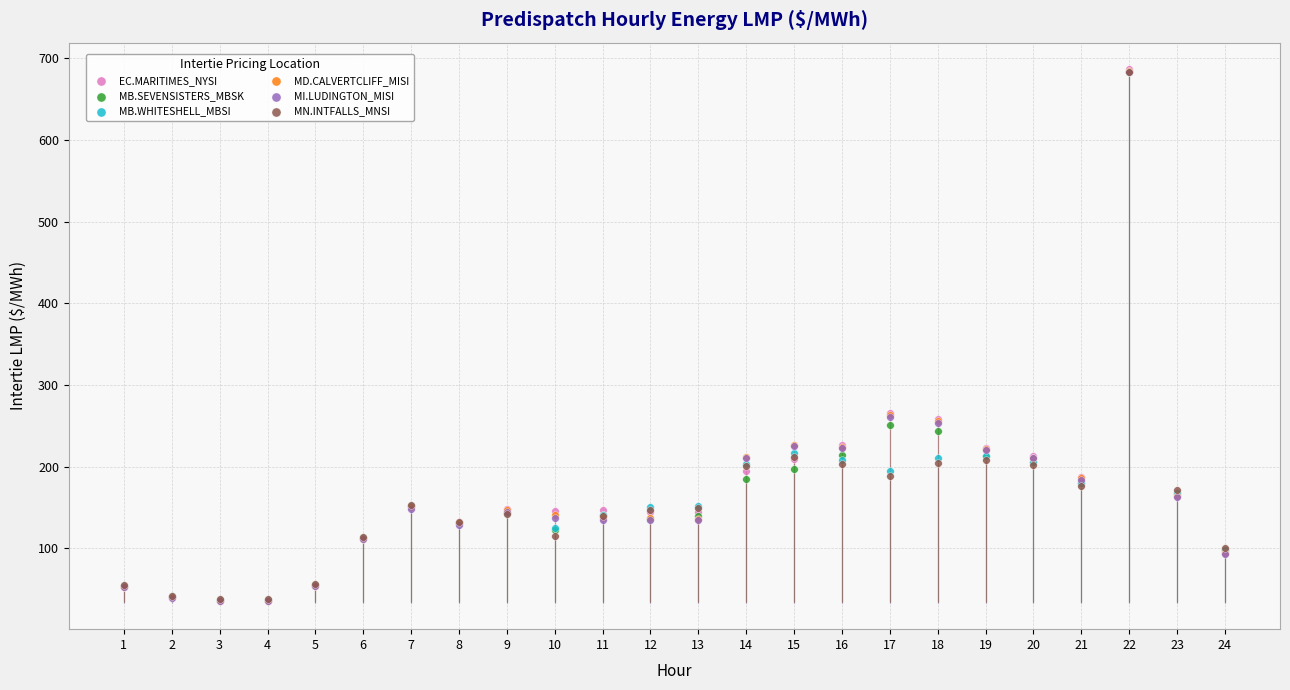

What are all the series names shown in the legend?

EC.MARITIMES_NYSI, MB.SEVENSISTERS_MBSK, MB.WHITESHELL_MBSI, MD.CALVERTCLIFF_MISI, MI.LUDINGTON_MISI, MN.INTFALLS_MNSI